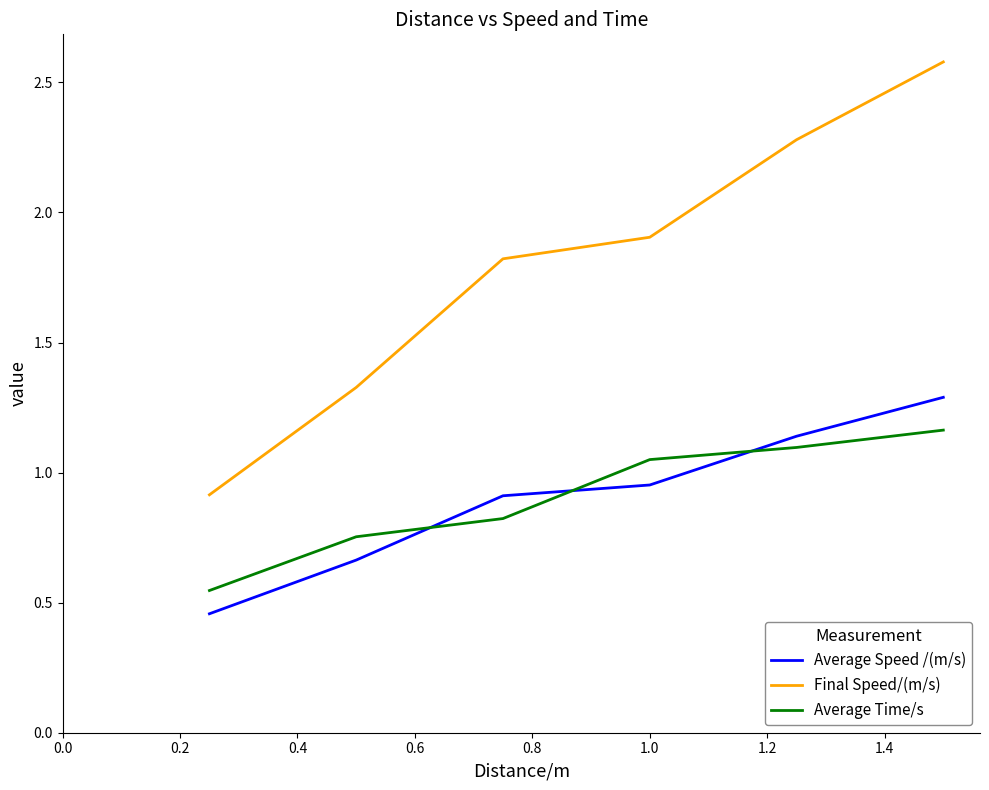

What is the maximum value shown in the chart?

2.6